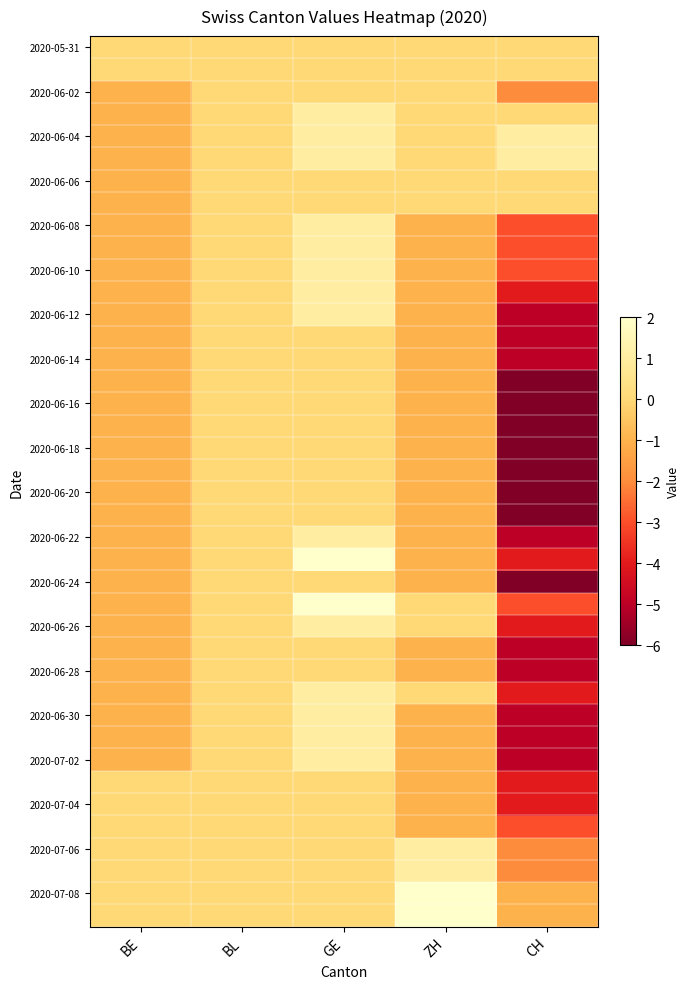

At which category does the chart reach its minimum across all series?

CH